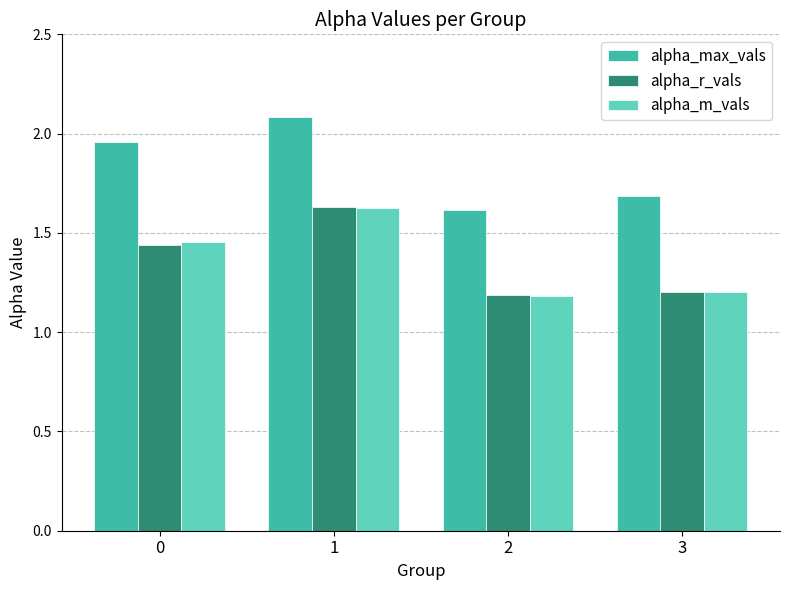

Are the bars grouped side by side (vs. stacked)?

Yes